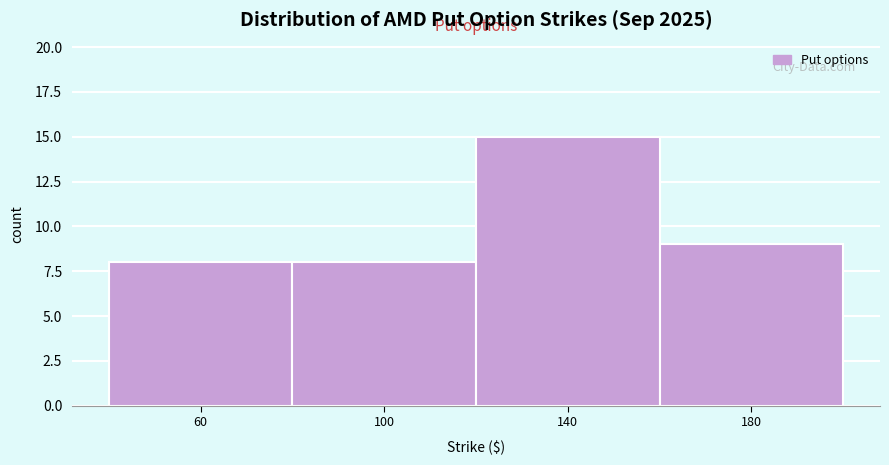

Reading left to right, transcribe this chart: for each bar, give the range it covers on the x-axis and its height. The values are not printed on the chart, so give them approximately, as read against the axis.

40 to 80: 8
80 to 120: 8
120 to 160: 15
160 to 200: 9